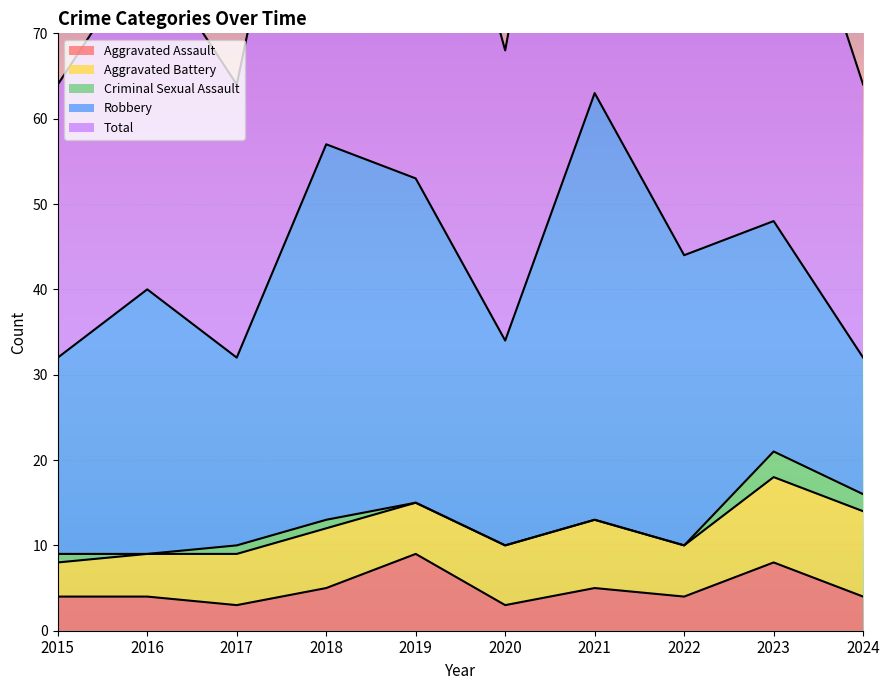

True or false: Total has a value of 32 at 2017.

True